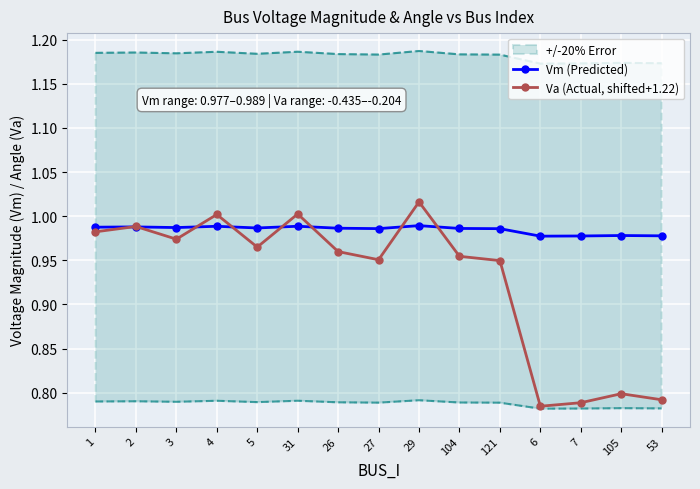

What is the lowest value of the Va (Actual, shifted+1.22) series?

0.8